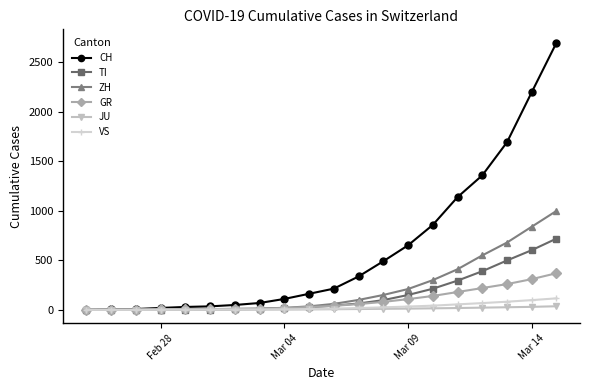

Which series has the largest total across all categories?

CH